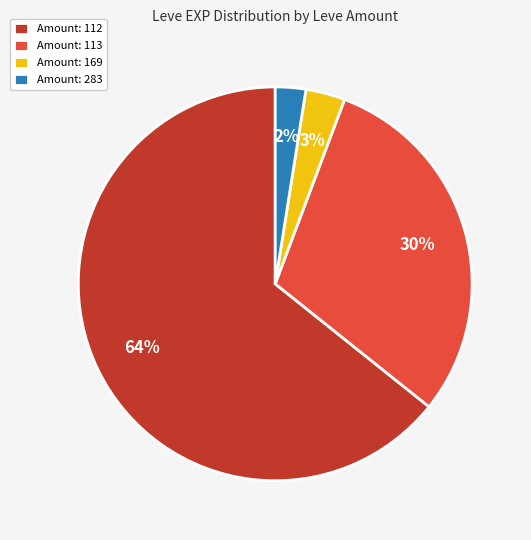

Is there any slice that represents more than half of the pie?

Yes